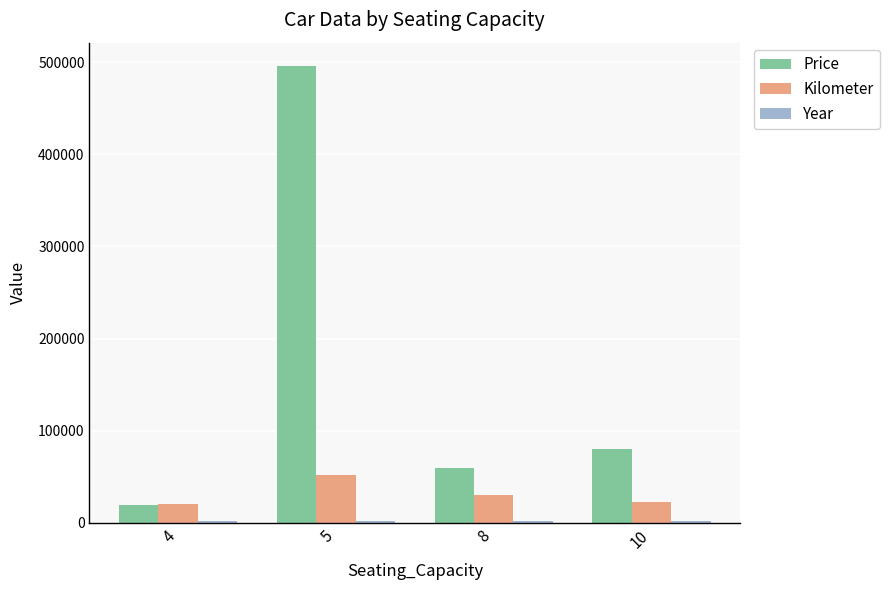

What is the value of the Kilometer bar at the 4th from the left?

22541.0